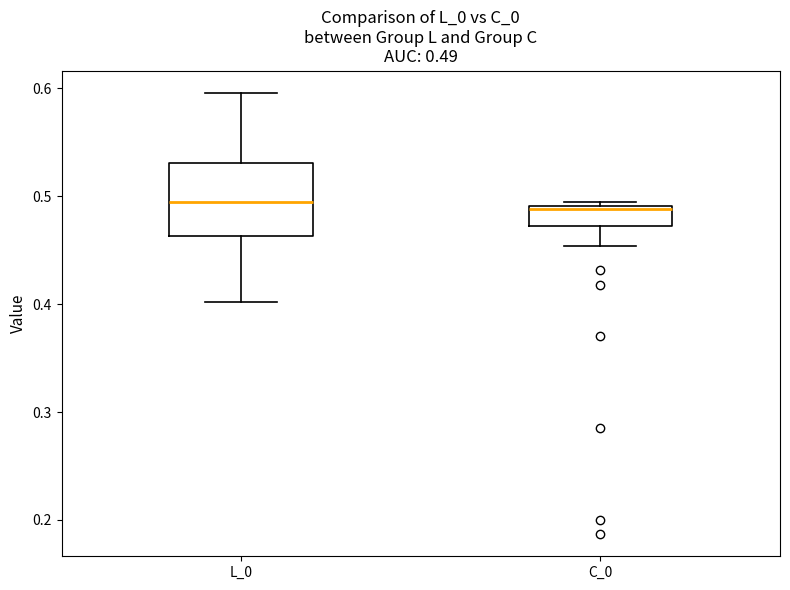

Comparing the boxes themselves (not the whiskers), which one is the tallest?

L_0